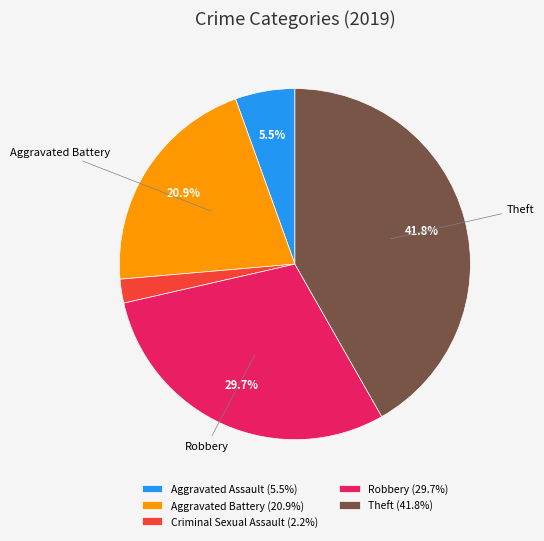

What is the ratio of the value at Aggravated Battery (20.9%) to the value at Aggravated Assault (5.5%)?

3.8